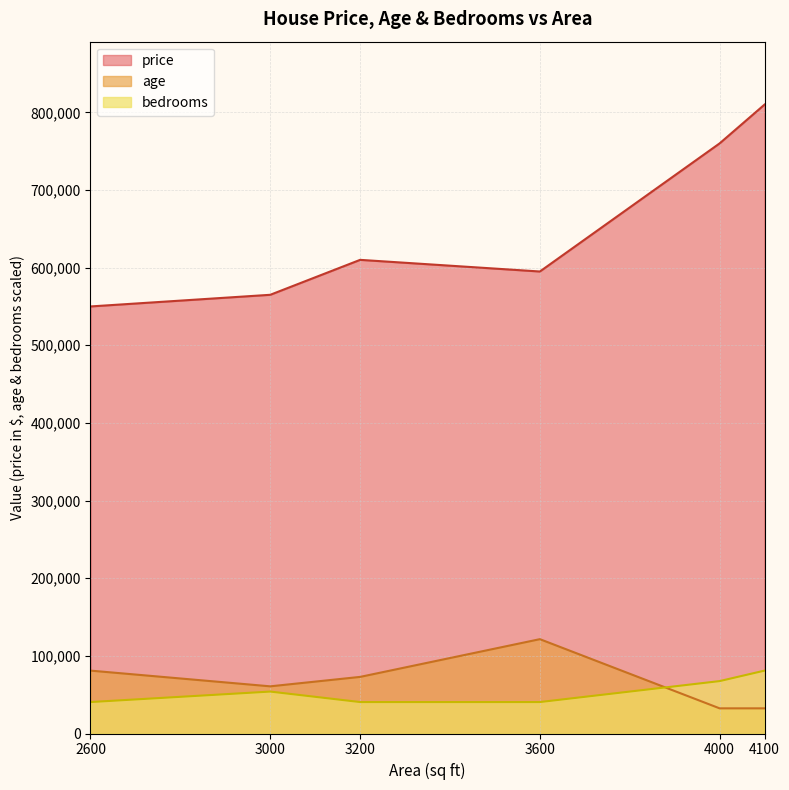

Which series has the widest spread of values?

price